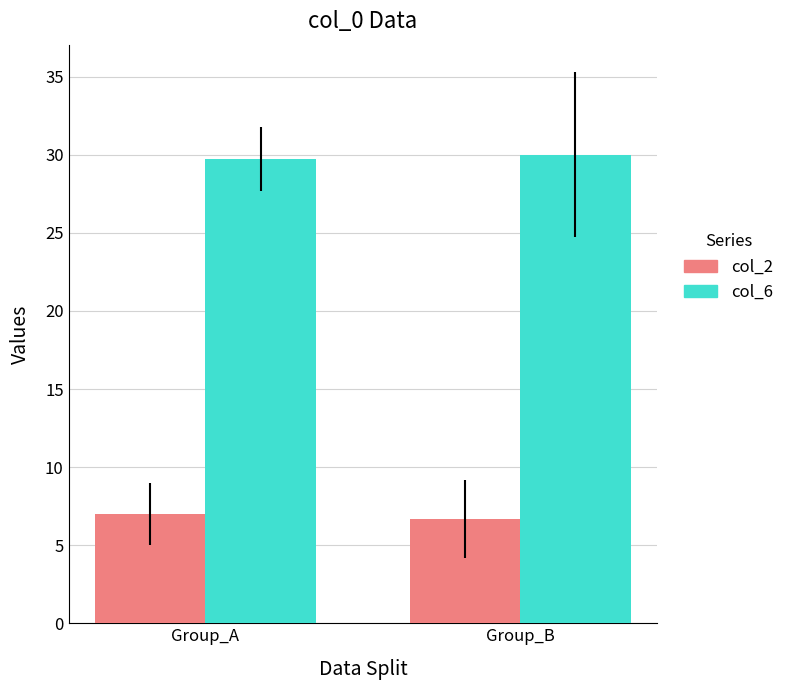

What is the difference between the highest and lowest values at Group_B?

23.3